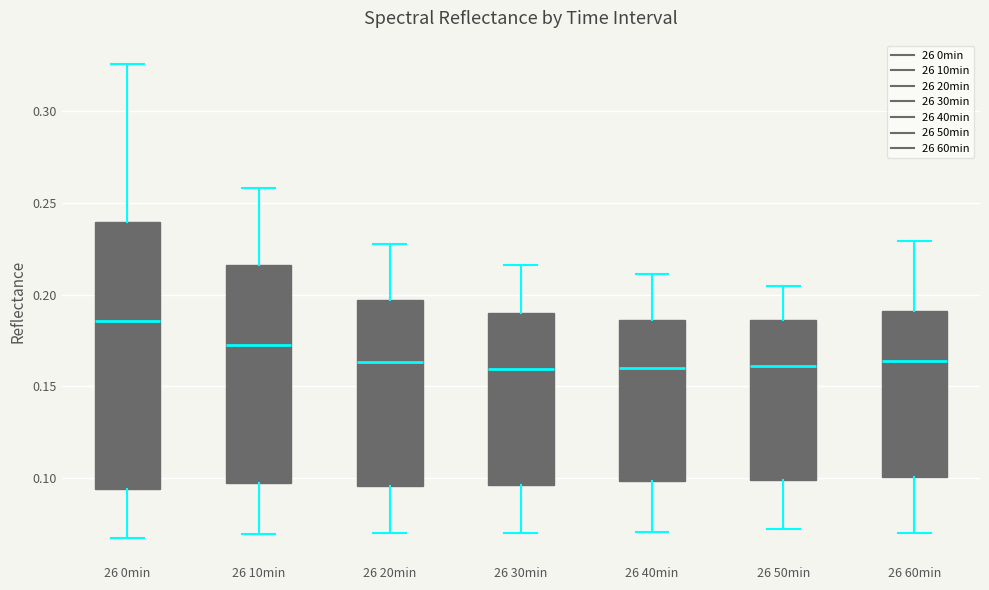

Reading left to right, transcribe this box plot: for each box, give where its median line is, the range the box spans, and where its two whiskers end, as read against the y-axis. The values are not printed on the chart, so give them approximately, as read against the axis.

26 0min: median 0.185, box 0.095 to 0.240, whiskers 0.065 to 0.325
26 10min: median 0.175, box 0.095 to 0.215, whiskers 0.070 to 0.260
26 20min: median 0.165, box 0.095 to 0.195, whiskers 0.070 to 0.230
26 30min: median 0.160, box 0.095 to 0.190, whiskers 0.070 to 0.215
26 40min: median 0.160, box 0.100 to 0.185, whiskers 0.070 to 0.210
26 50min: median 0.160, box 0.100 to 0.185, whiskers 0.075 to 0.205
26 60min: median 0.165, box 0.100 to 0.190, whiskers 0.070 to 0.230